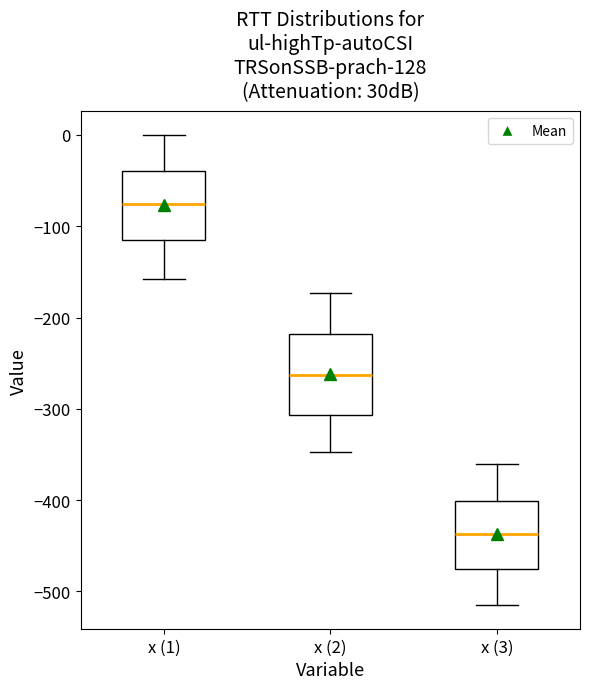

Reading left to right, read every box against the y-axis: the position of its median line, the range the box covers, and the ends of its whiskers. The values are not printed on the chart, so give them approximately, as read against the axis.

x (1): median -80, box -110 to -40, whiskers -160 to 0
x (2): median -260, box -310 to -220, whiskers -350 to -170
x (3): median -440, box -480 to -400, whiskers -520 to -360